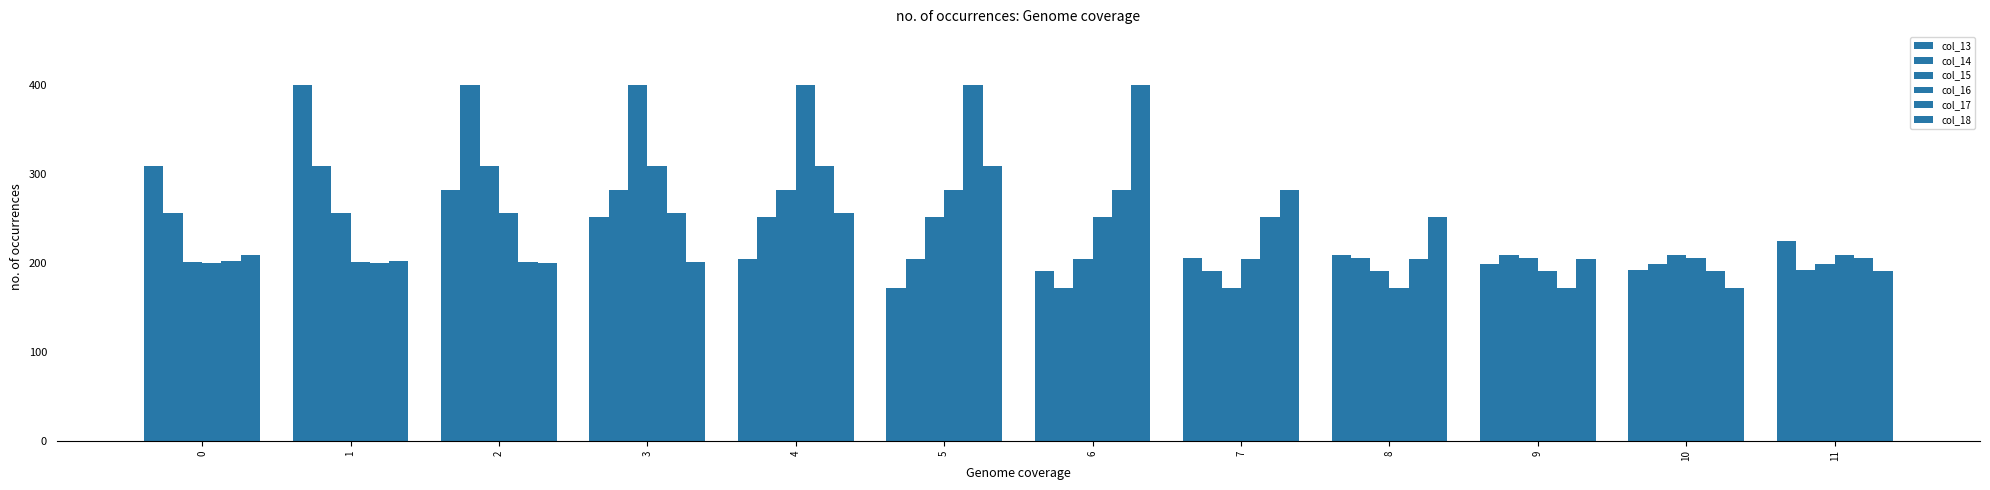

Are the bars grouped side by side (vs. stacked)?

Yes